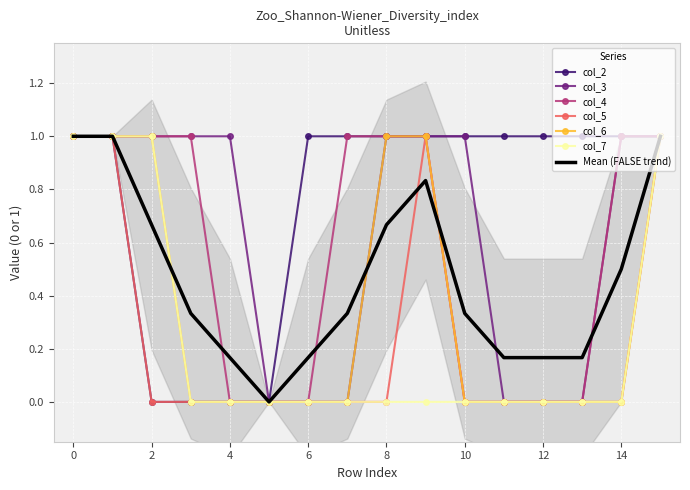

What is the sum of all col_2 values?

12.0